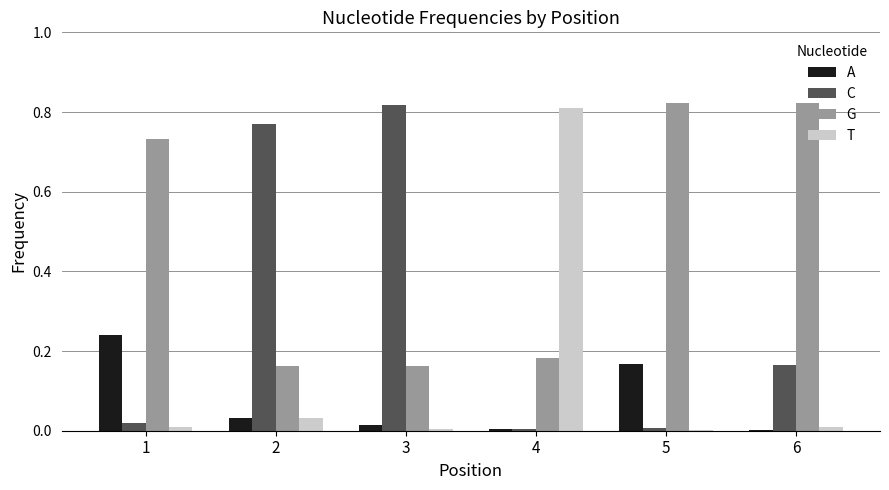

The C series shows 0.0 at 5. True or false?

True